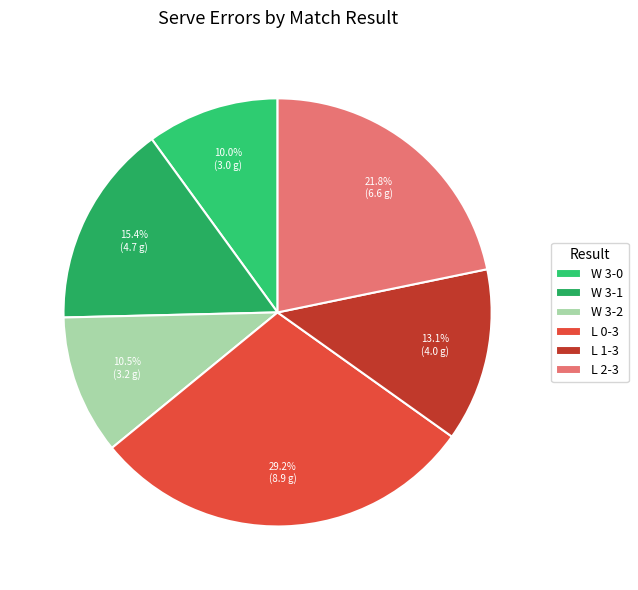

How many slices are in this pie chart?

6